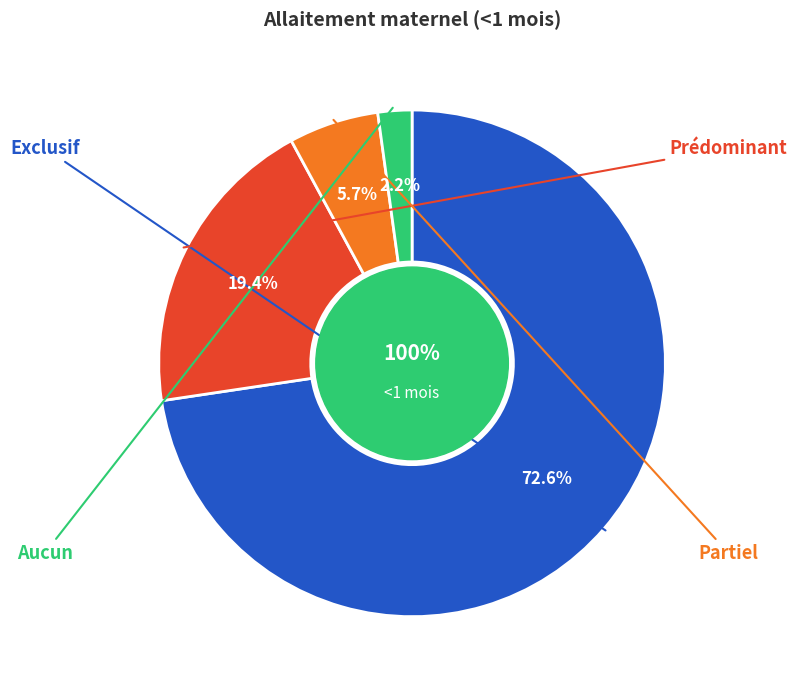

What is the total percentage of Aucun and Partiel?

7.9%